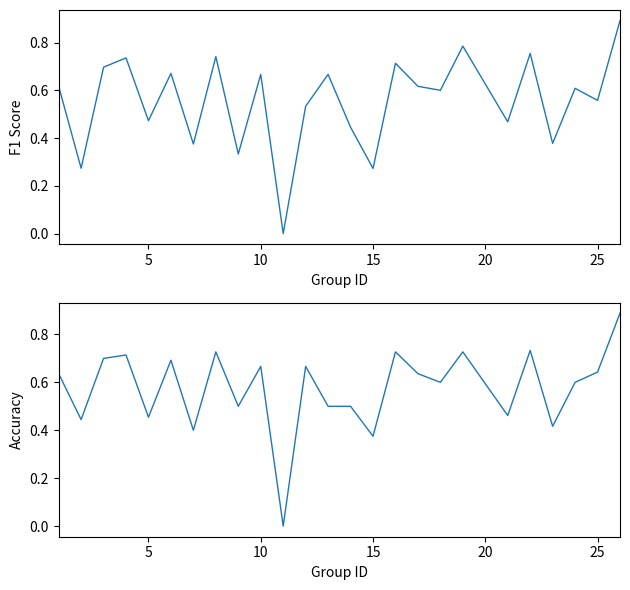

How many intersections are there between f1 and accuracy?

10